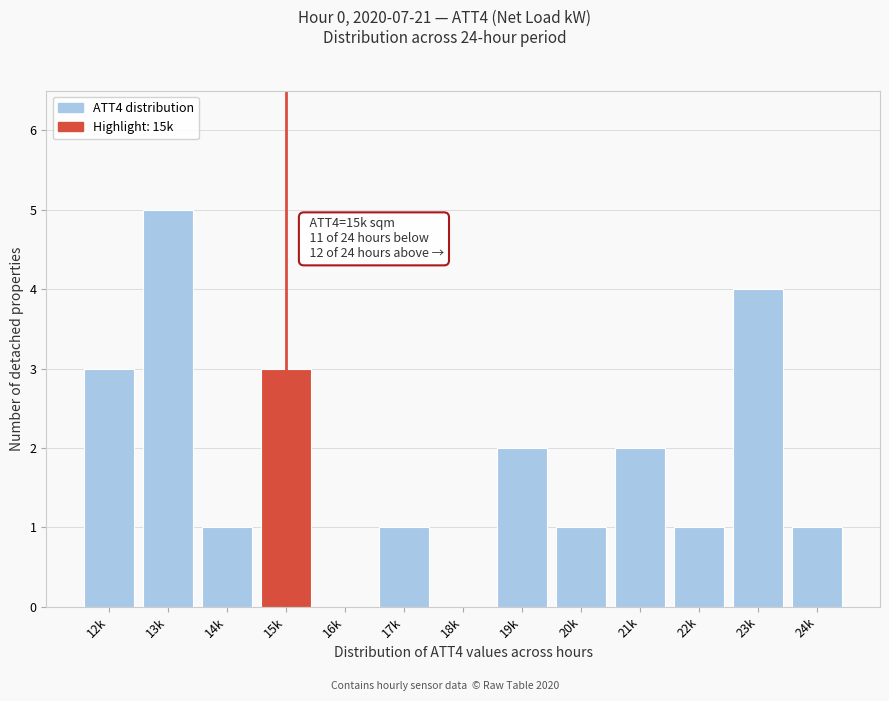

Reading left to right, extract all data points from this chart.

12k=3	13k=5	14k=1	15k=3	16k=0	17k=1	18k=0	19k=2	20k=1	21k=2	22k=1	23k=4	24k=1